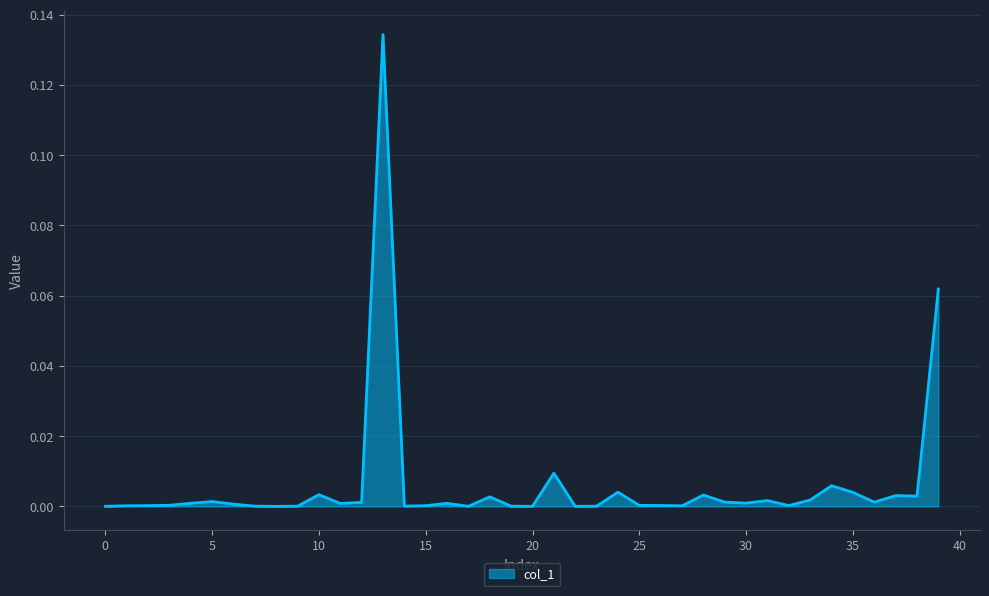

Does the chart display data point markers on the line(s)?

No